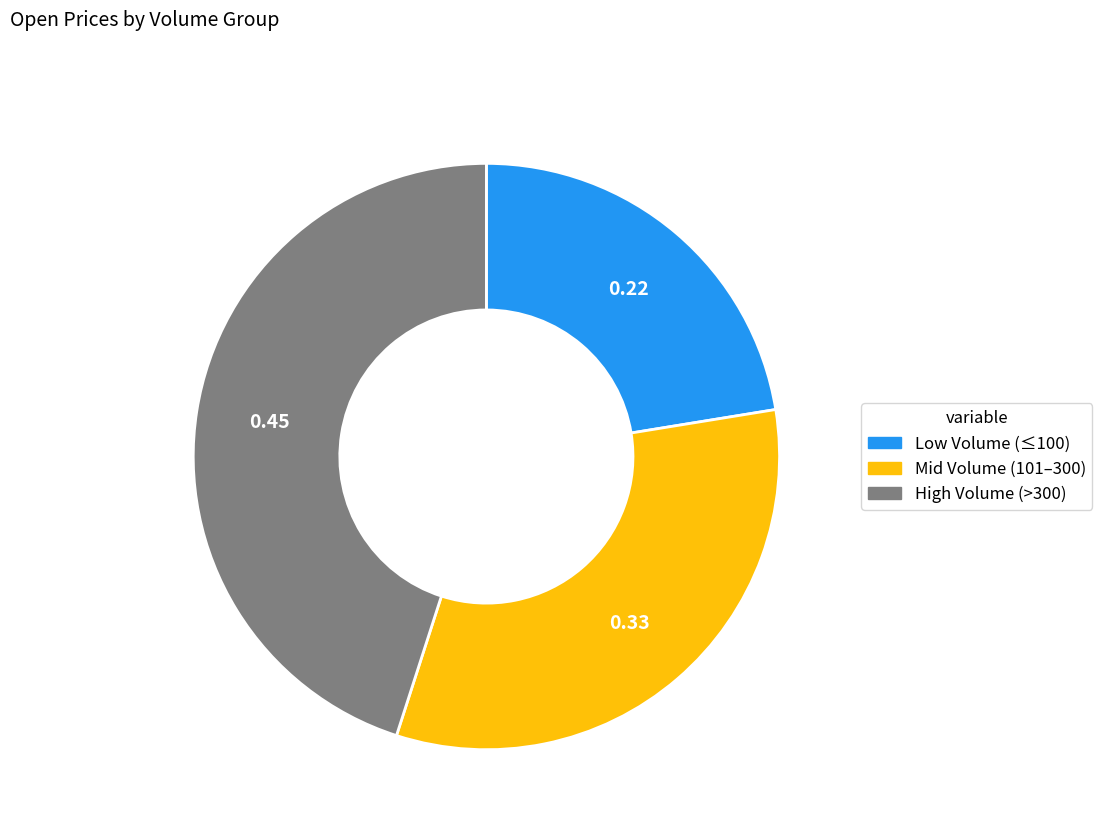

Is there any slice that represents more than half of the pie?

No